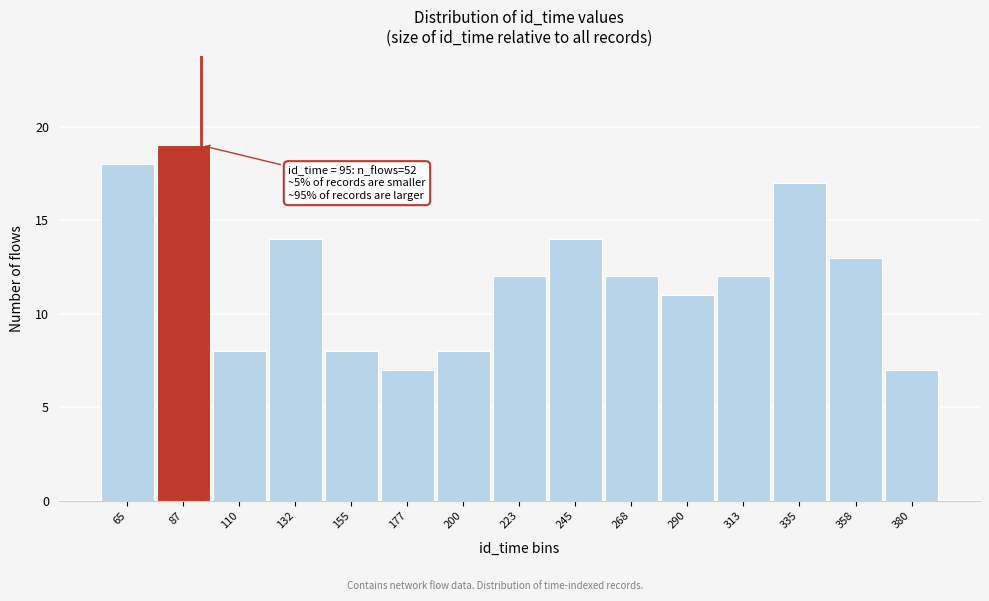

Over which range of the x-axis is the bar tallest?

75 to 100